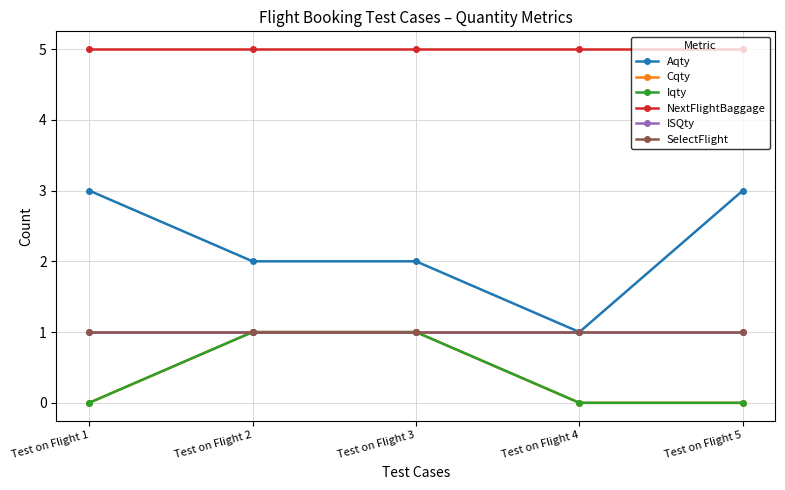

Count the number of data series in this chart.

6